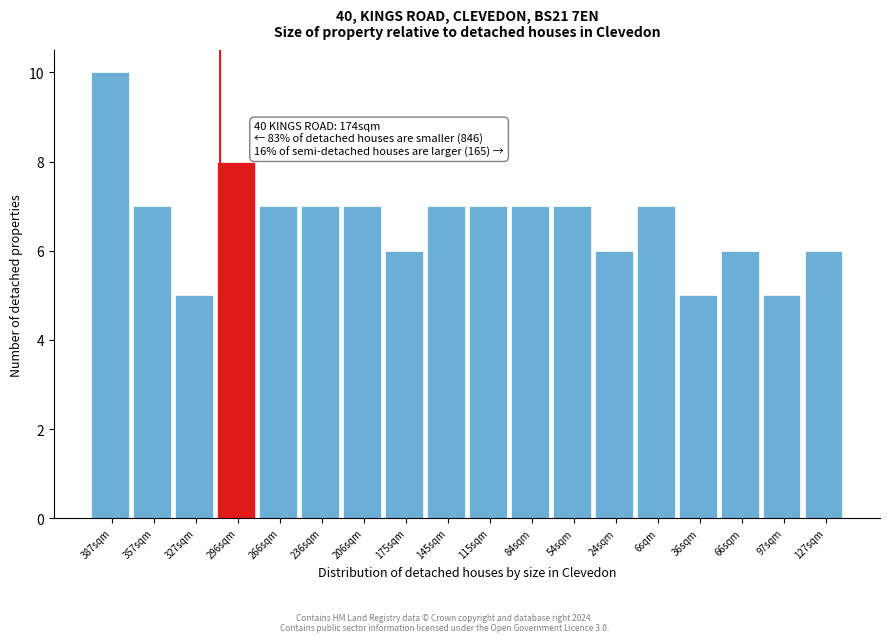

Reading left to right, extract all data points from this chart.

10	7	5	8	7	7	7	6	7	7	7	7	6	7	5	6	5	6